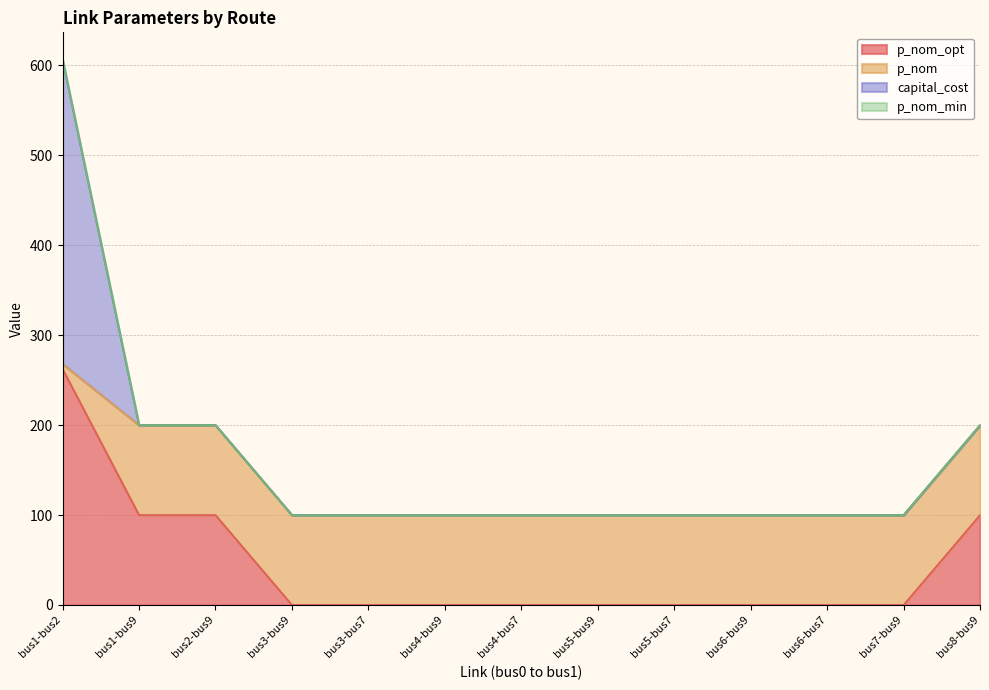

How many lines are shown in the chart?

4